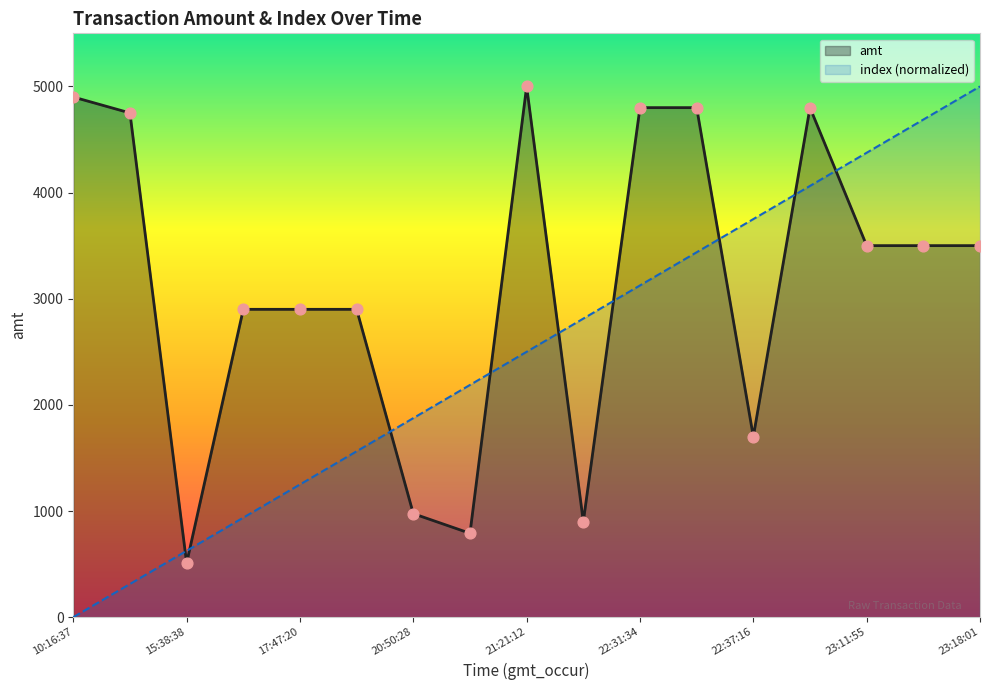

At which category is the sum across all series the highest?

13